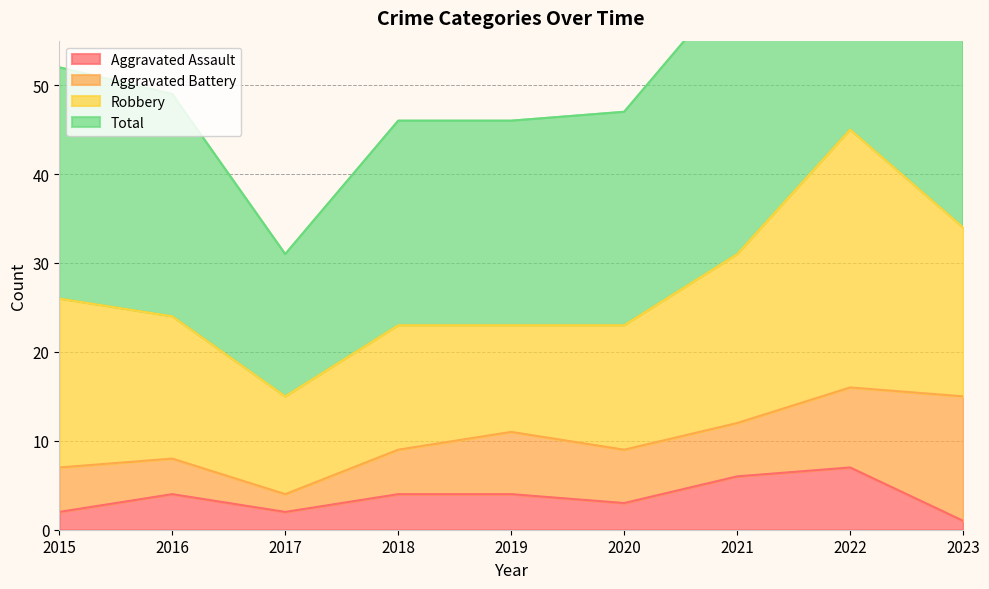

What is the maximum value for Aggravated Assault?

7